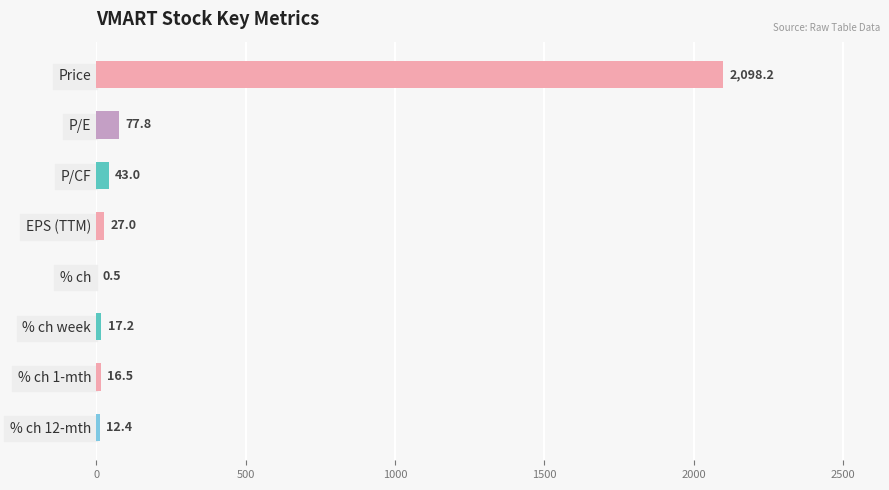

Reading top to bottom, list all the values displayed in this chart.

Price=2098.2	P/E=77.8	P/CF=43.0	EPS (TTM)=27.0	% ch=0.5	% ch week=17.2	% ch 1-mth=16.5	% ch 12-mth=12.4